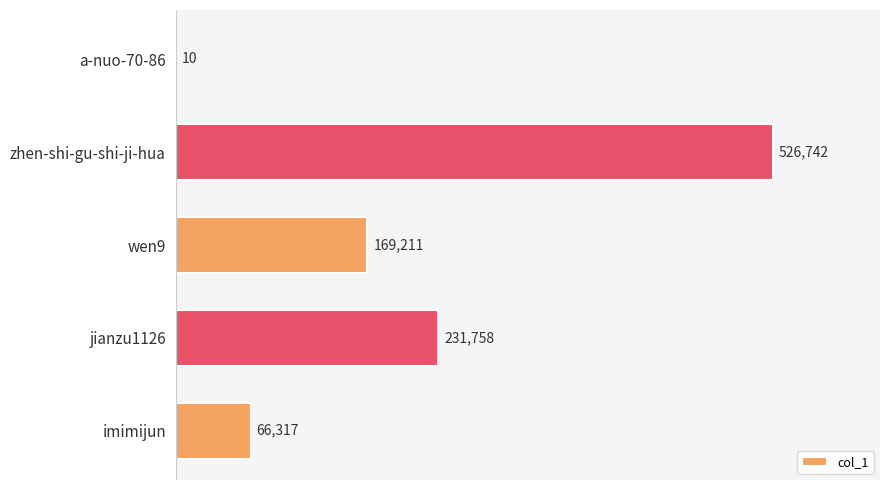

Count the number of data series in this chart.

1